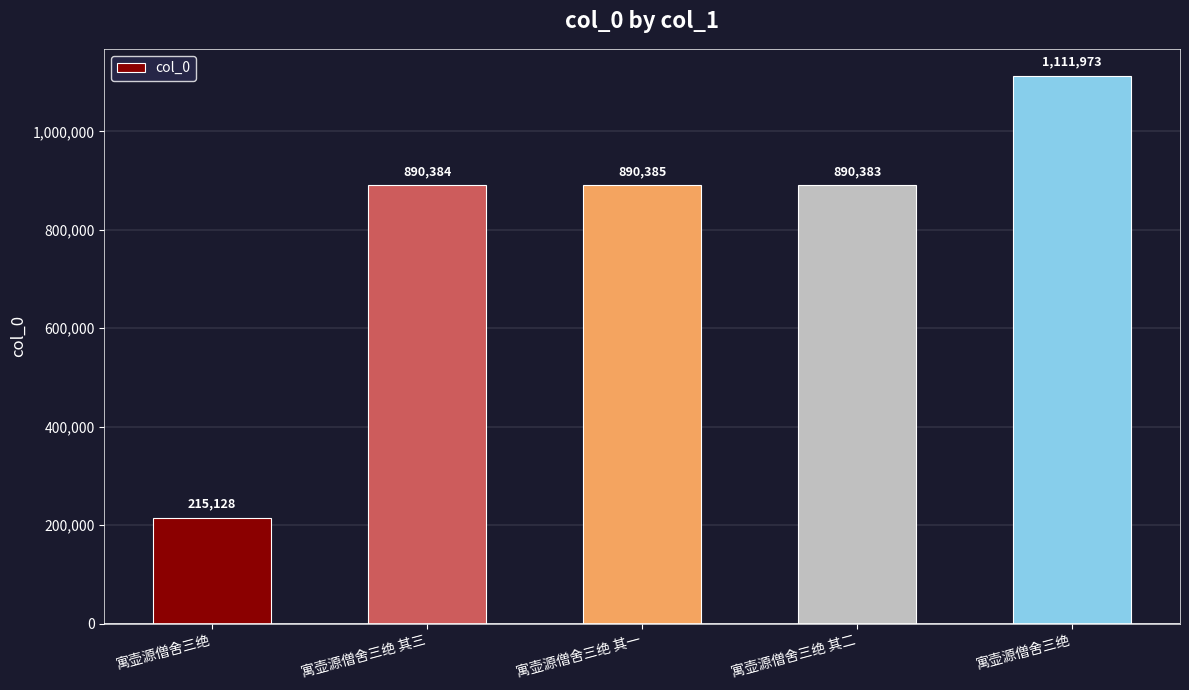

Approximately how many times larger is the value at 寓壶源僧舍三绝 compared to 寓壶源僧舍三绝 其三?

0.2